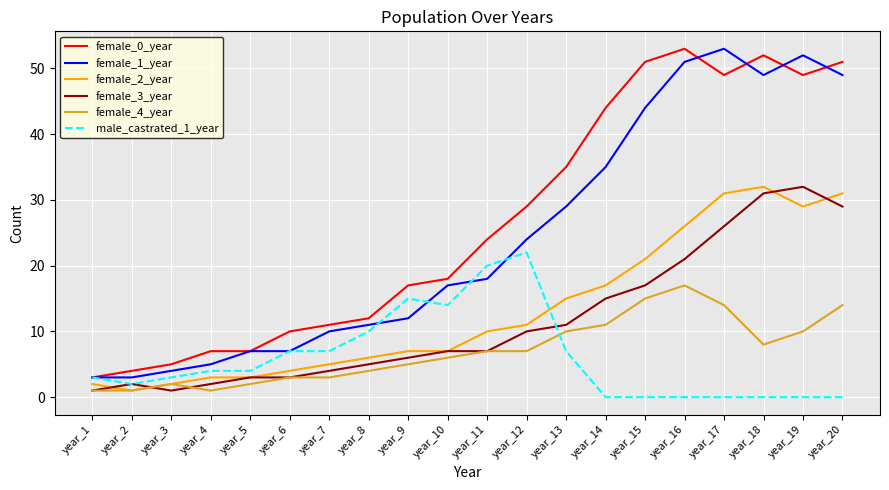

True or false: female_4_year and female_0_year cross at least once.

False